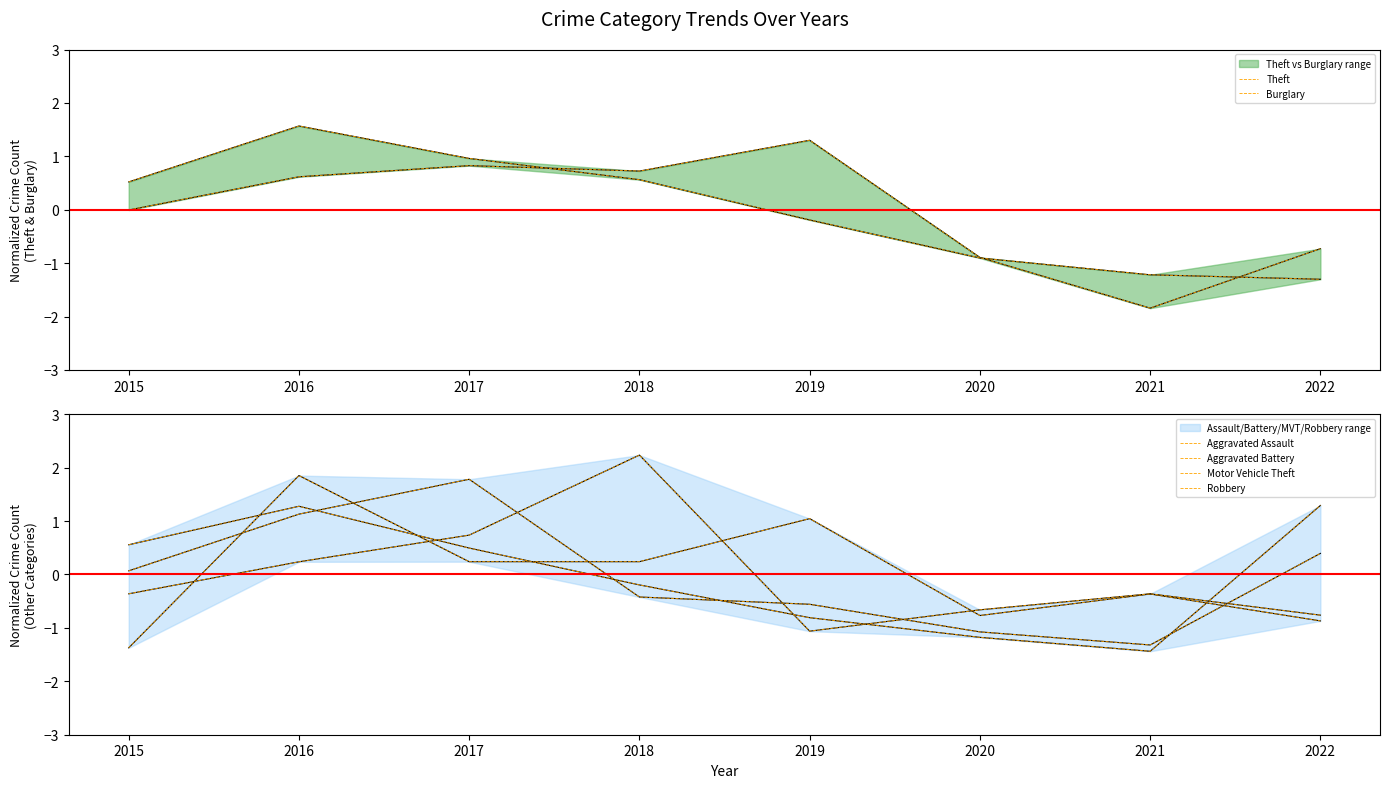

Does the chart display data point markers on the line(s)?

No